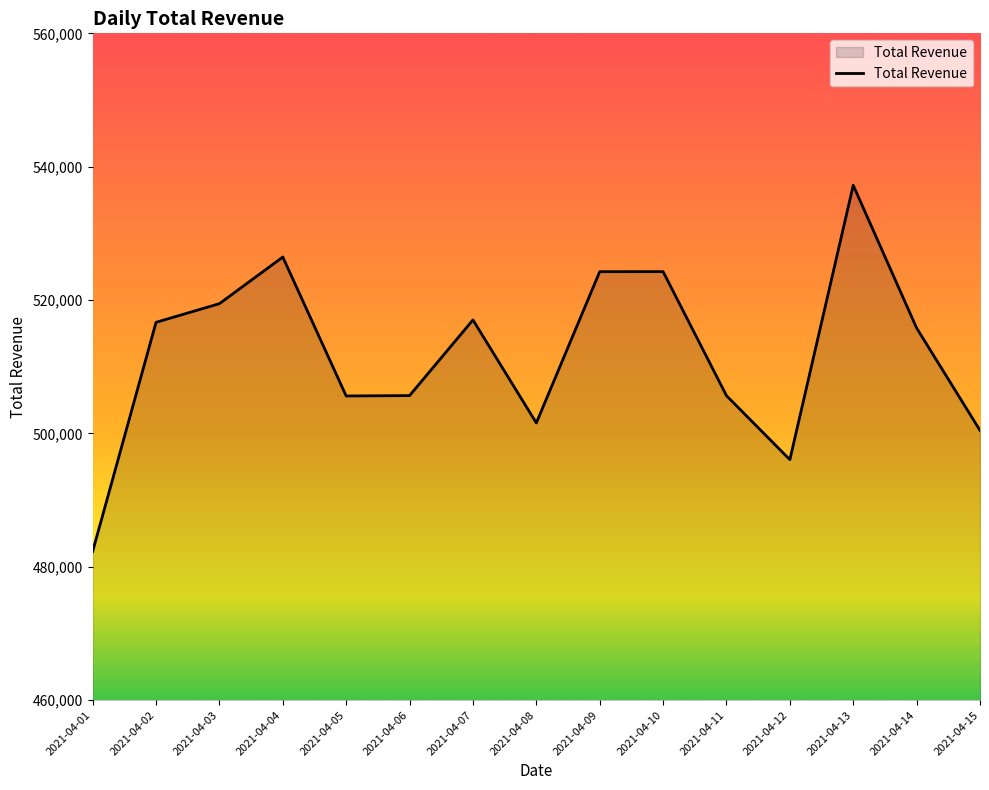

True or false: the data has more than 1 interior local peaks.

True